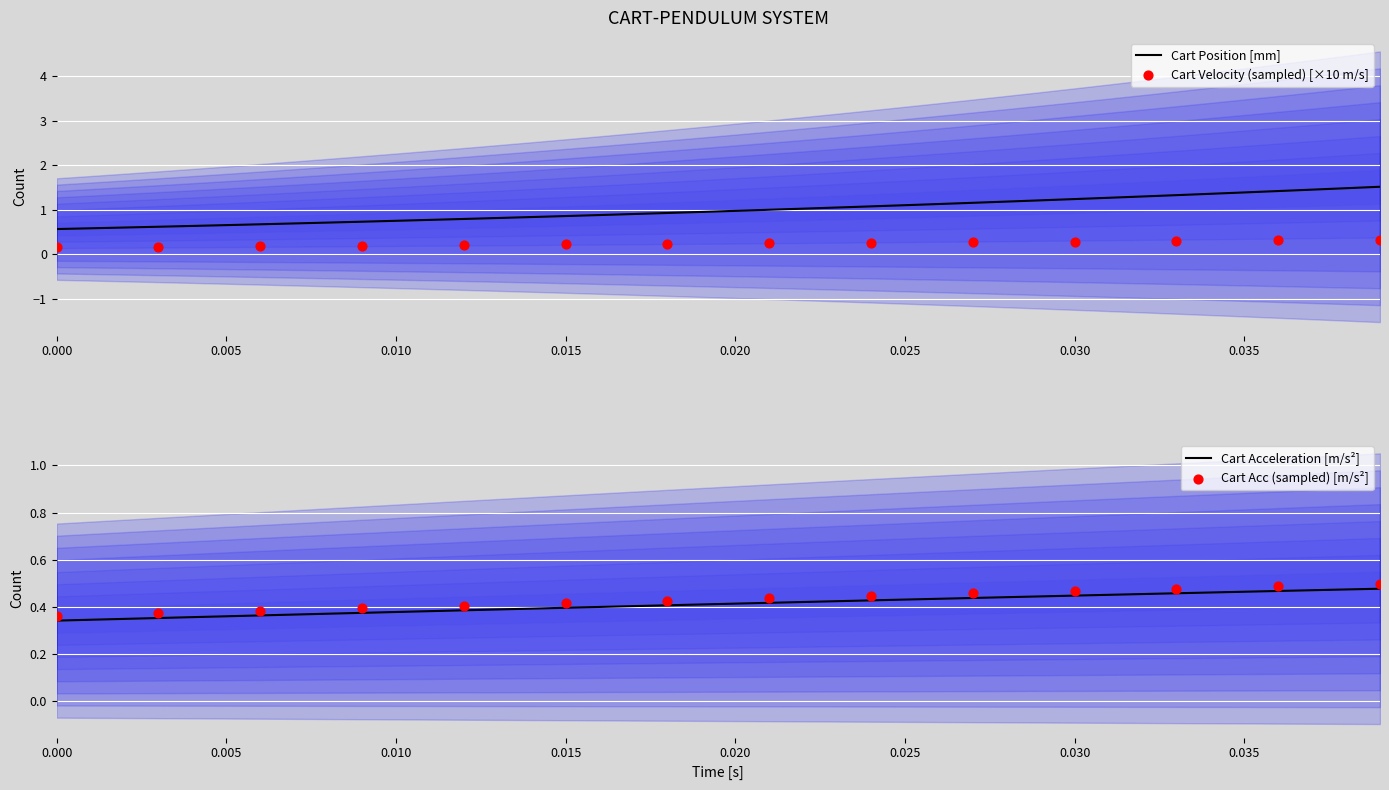

The value of Cart Position [mm] at 0.000 is 0.6. True or false?

True